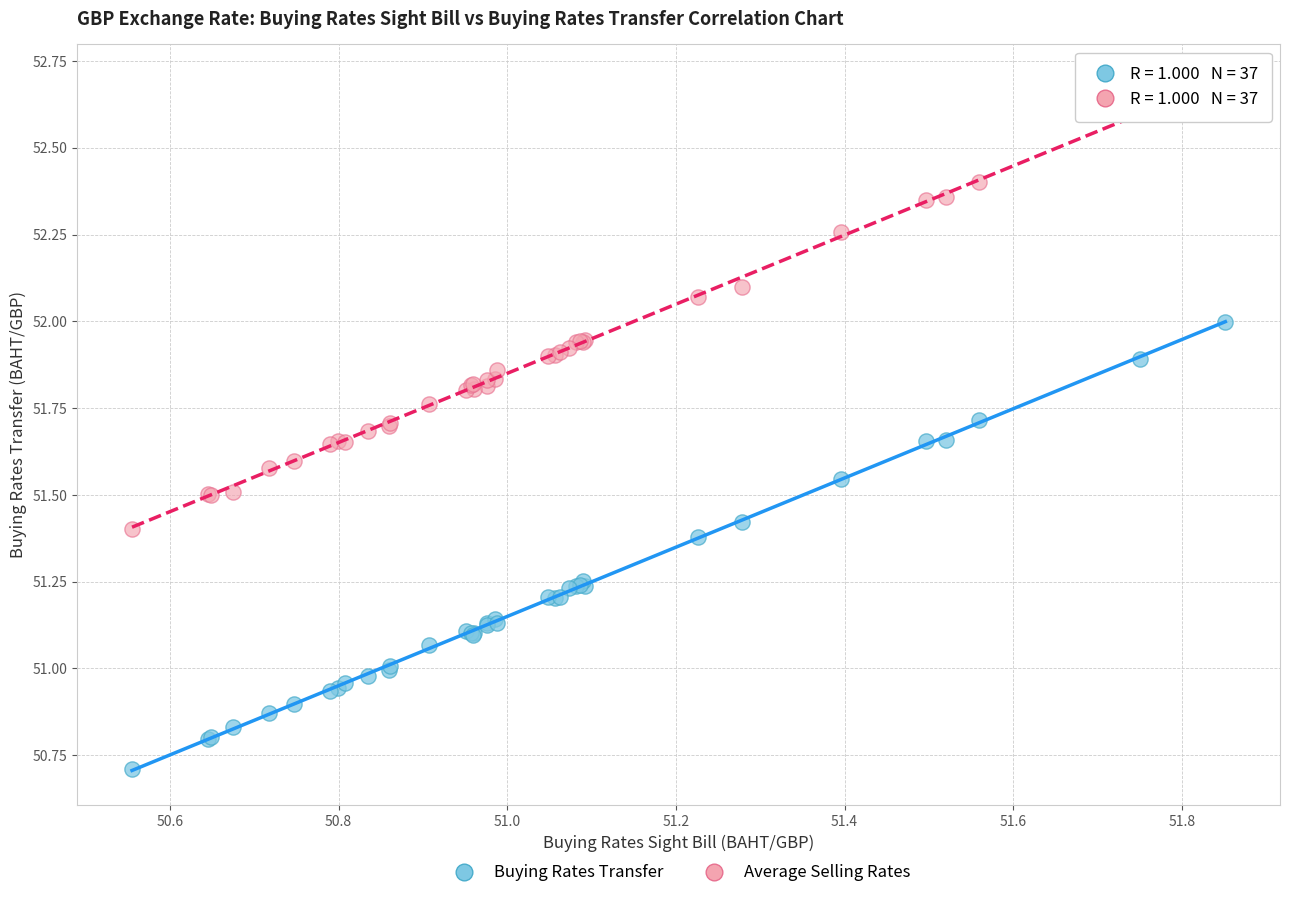

Which series has the largest Y range (max minus min)?

Average Selling Rates